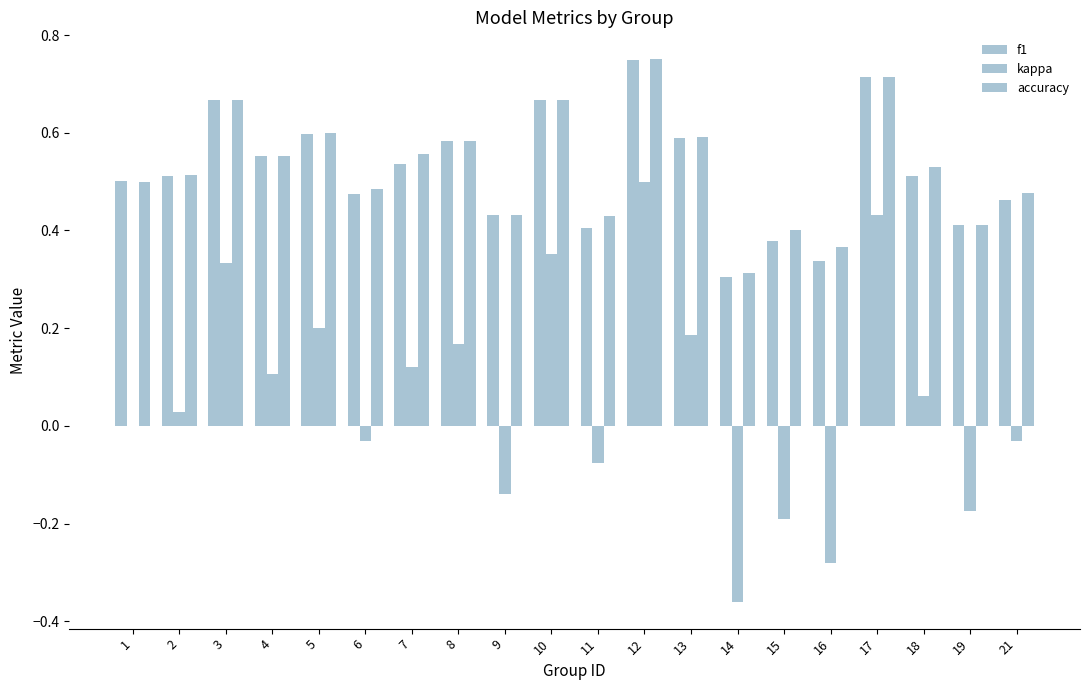

How many distinct data groups are displayed?

3